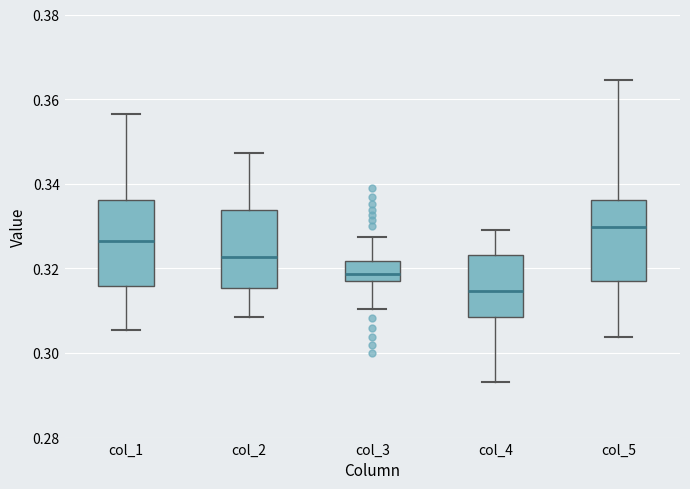

Reading left to right, transcribe this box plot: for each box, give where its median line is, the range the box spans, and where its two whiskers end, as read against the y-axis. The values are not printed on the chart, so give them approximately, as read against the axis.

col_1: median 0.326, box 0.316 to 0.336, whiskers 0.306 to 0.356
col_2: median 0.322, box 0.316 to 0.334, whiskers 0.308 to 0.348
col_3: median 0.318 (inside the box), box 0.318 to 0.322, whiskers 0.310 to 0.328
col_4: median 0.314, box 0.308 to 0.324, whiskers 0.294 to 0.330
col_5: median 0.330, box 0.316 to 0.336, whiskers 0.304 to 0.364